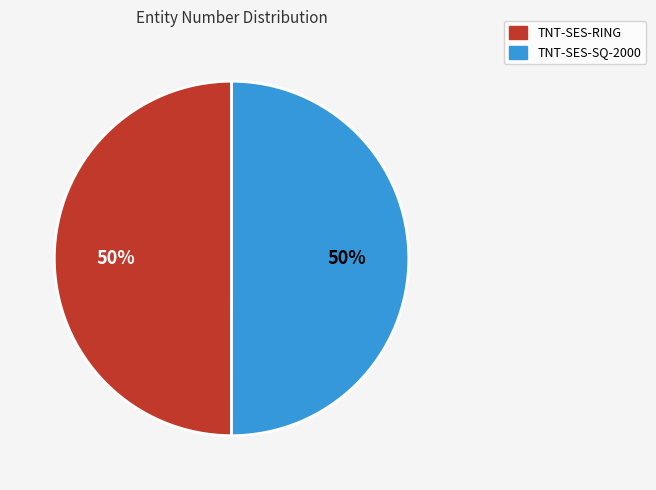

Is it true that TNT-SES-RING is 58% of the pie?

False